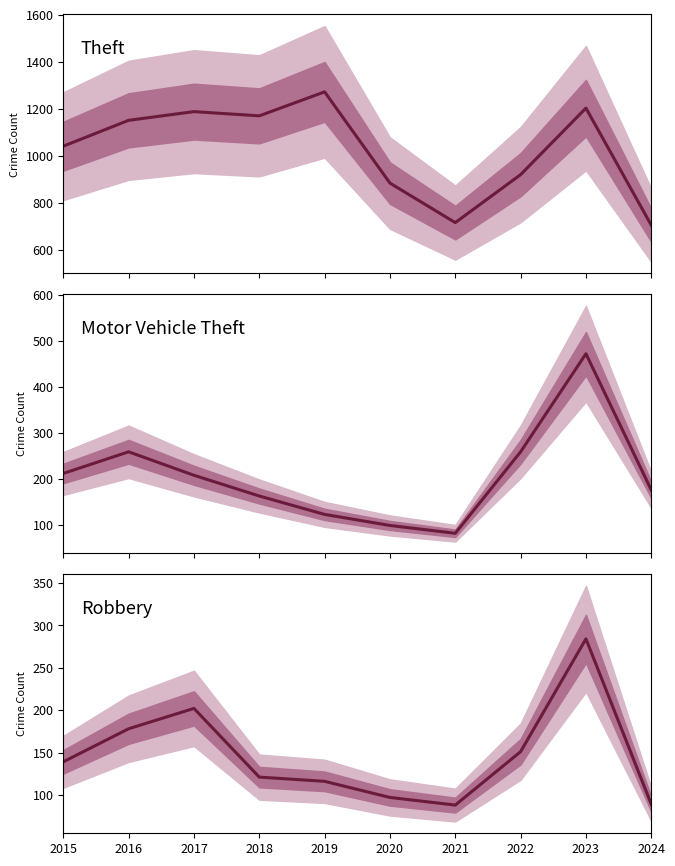

At which category does Theft reach its first local valley?

2018